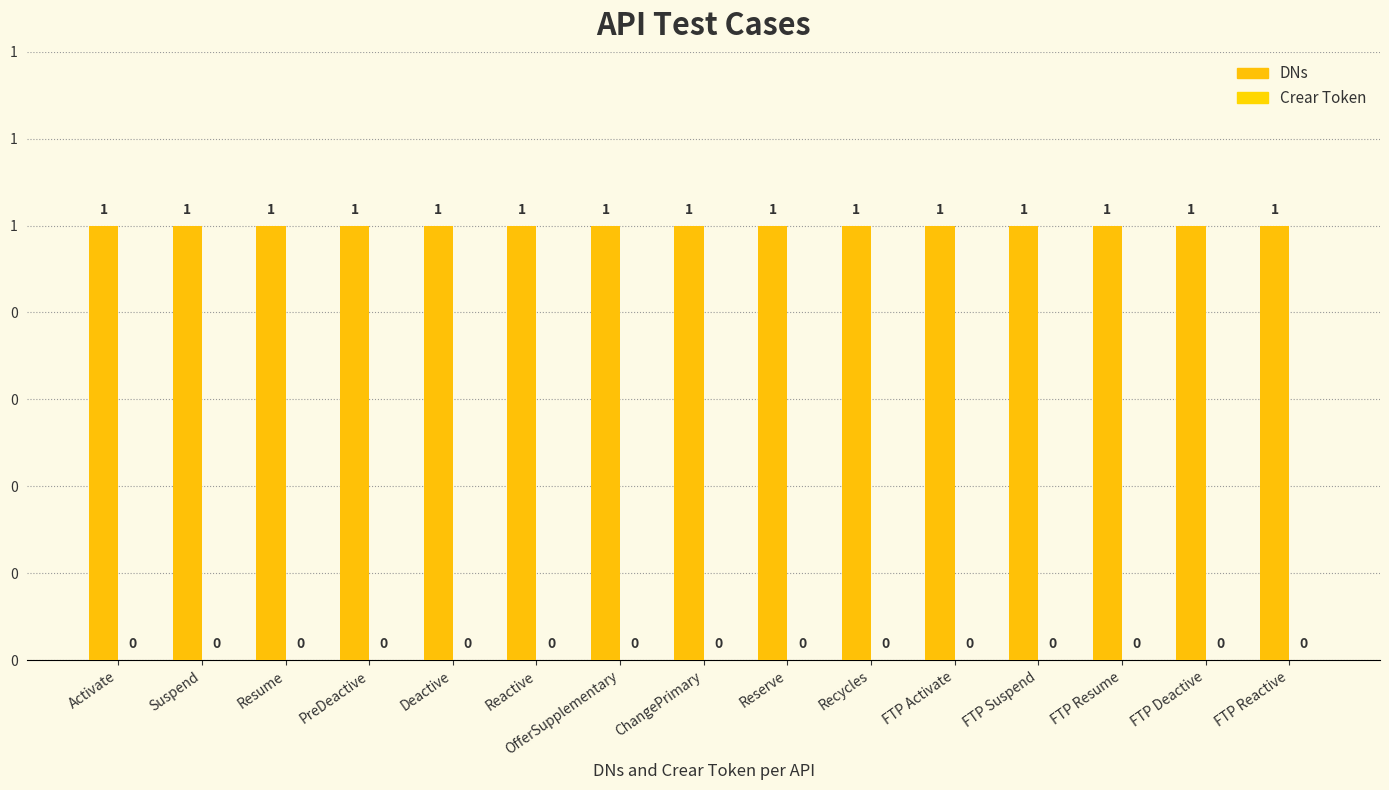

What value does the DNs series have at FTP Deactive?

1